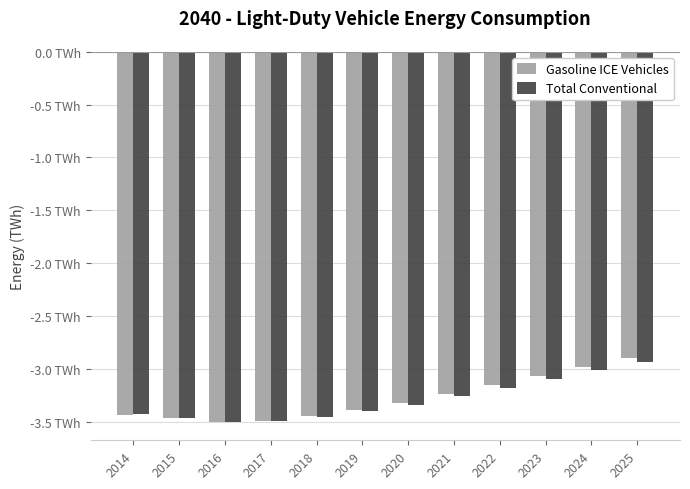

Does the chart contain stacked bars?

No